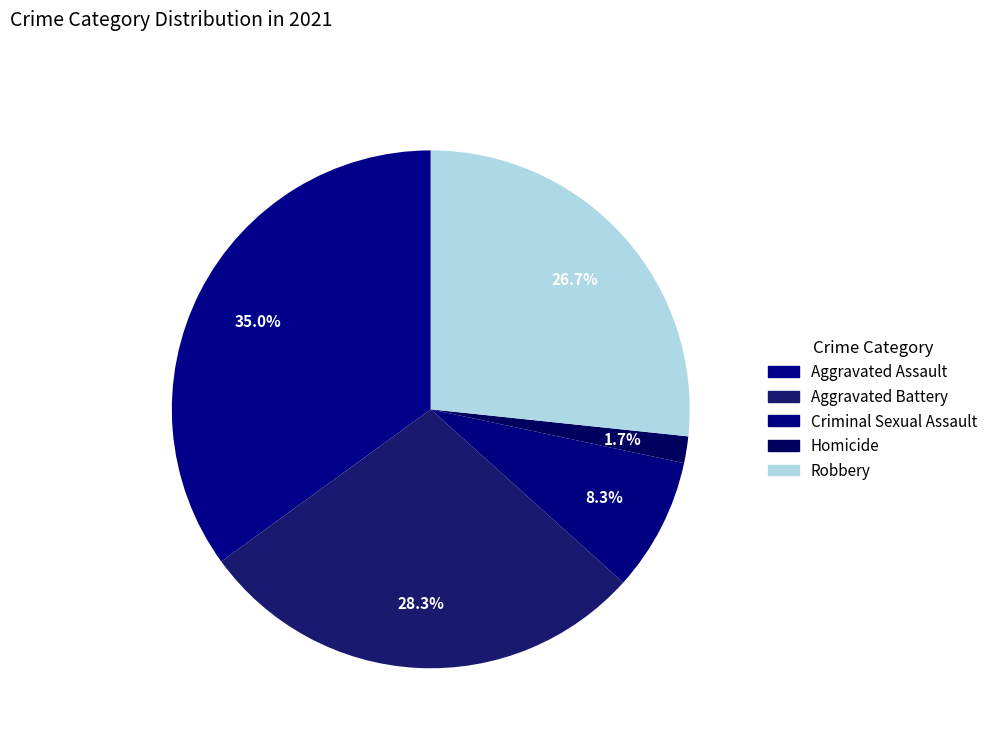

To the nearest percent, what is the difference between the largest and smallest slice percentages?

33%